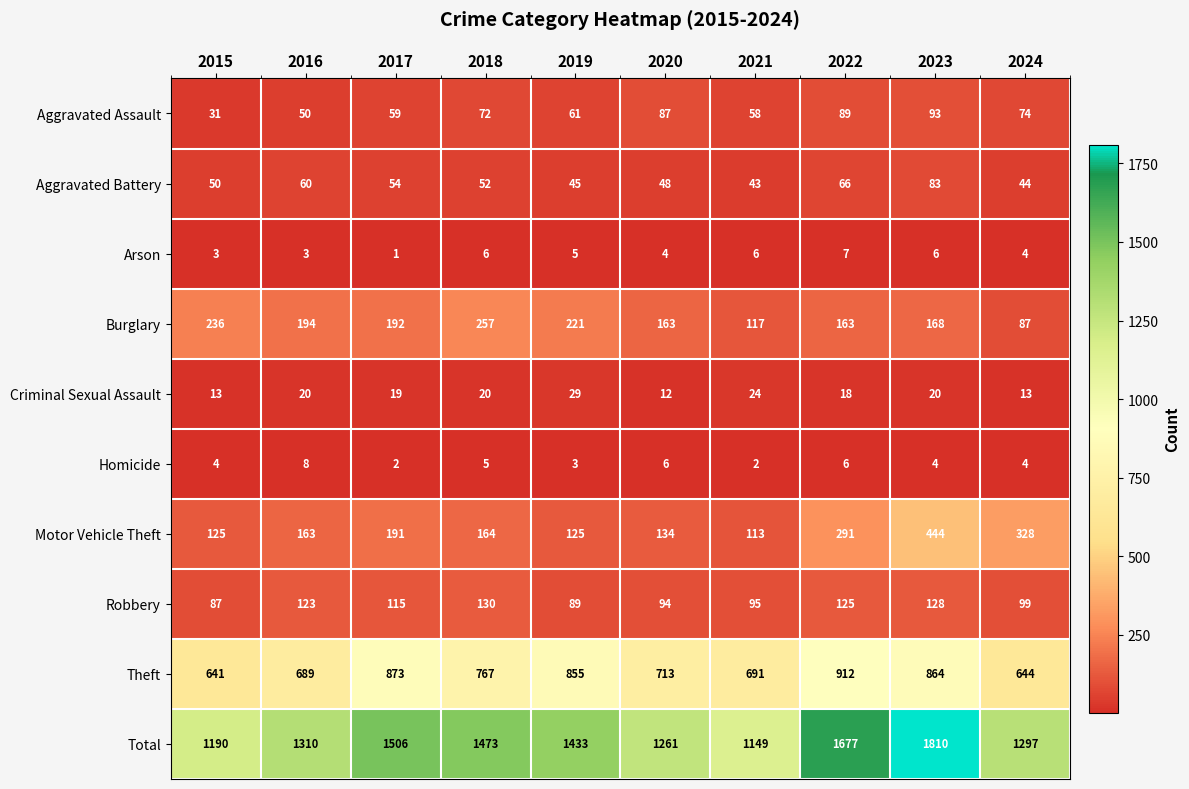

What is the difference between the Aggravated Assault values at 2019 and 2023?

32